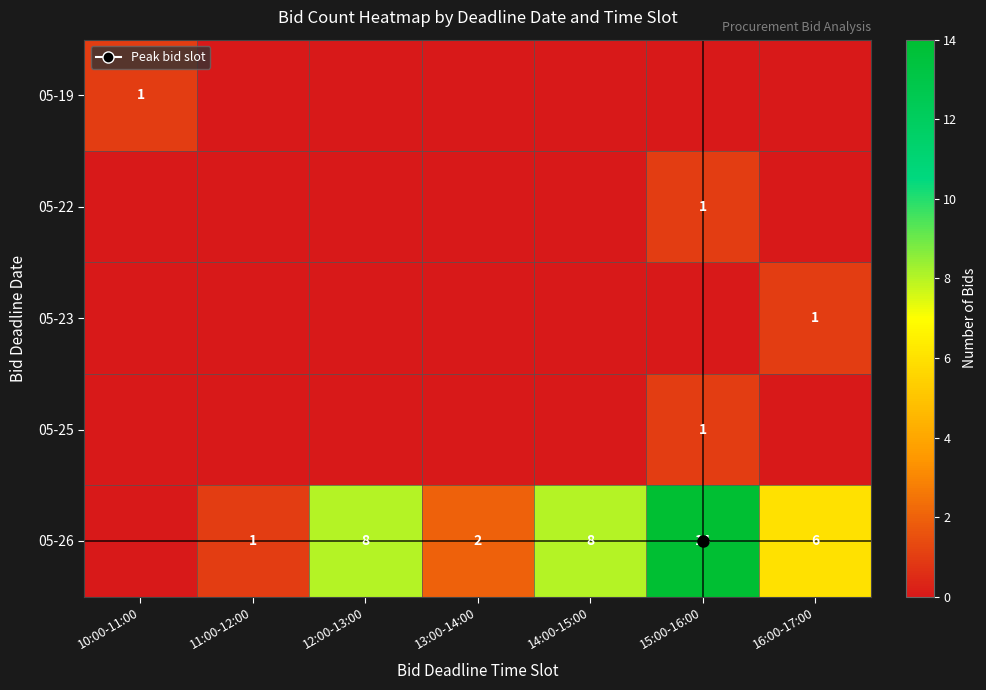

At which label is 05-25 closest to 0?

10:00-11:00